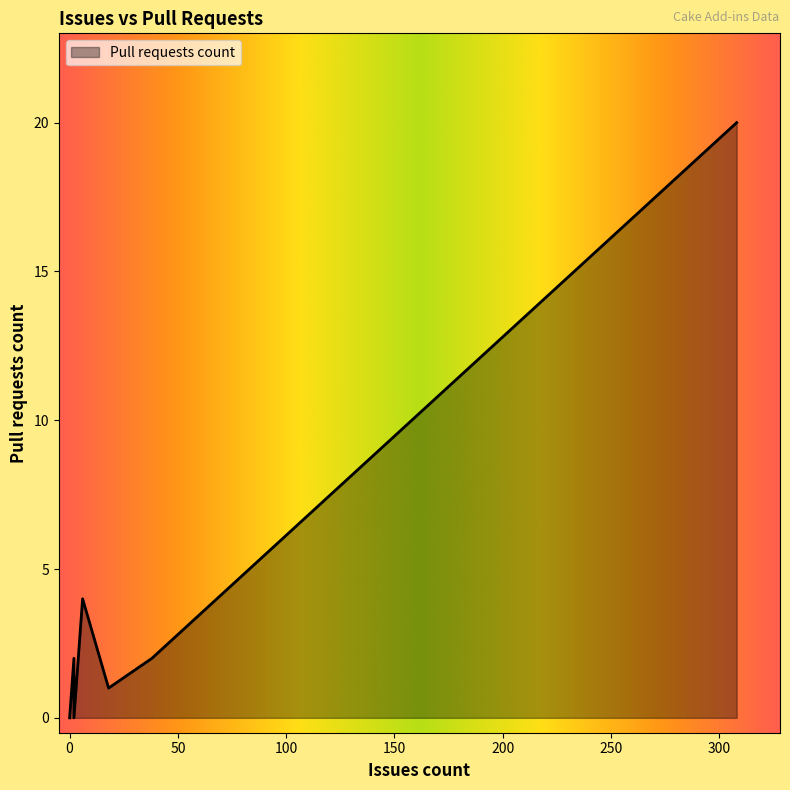

The chart shows a value of 0 at 0. True or false?

True